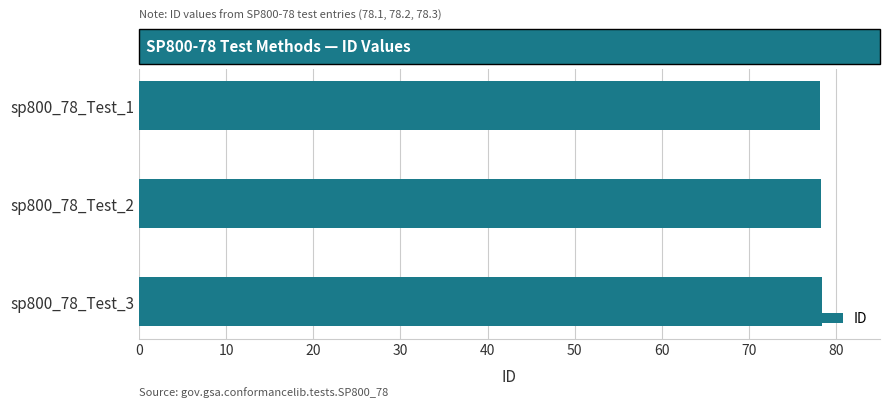

What is the ratio of the value at sp800_78_Test_3 to the value at sp800_78_Test_1?

1.0